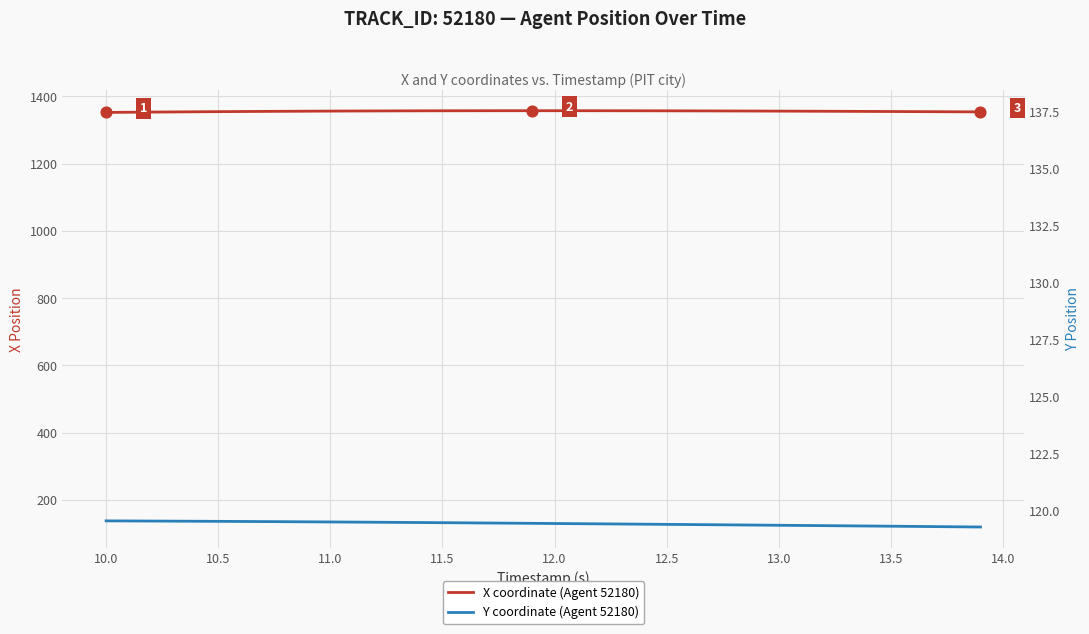

Is the value of X coordinate (Agent 52180) at 11.0 greater than the value of Y coordinate (Agent 52180) at 14.0?

Yes